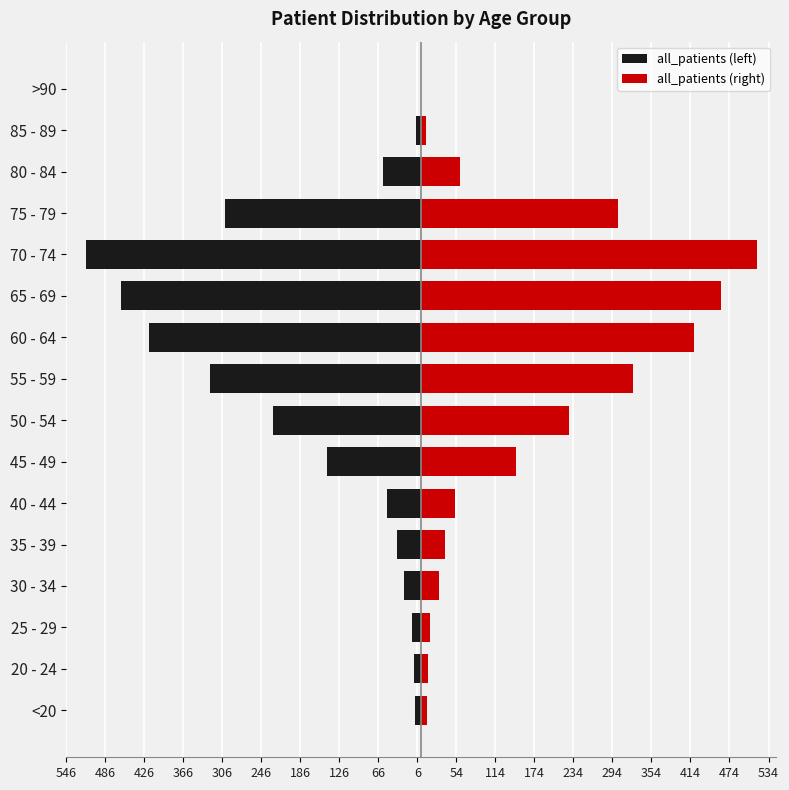

What is the difference between the maximum and second lowest values in the all_patients (right) series?

508